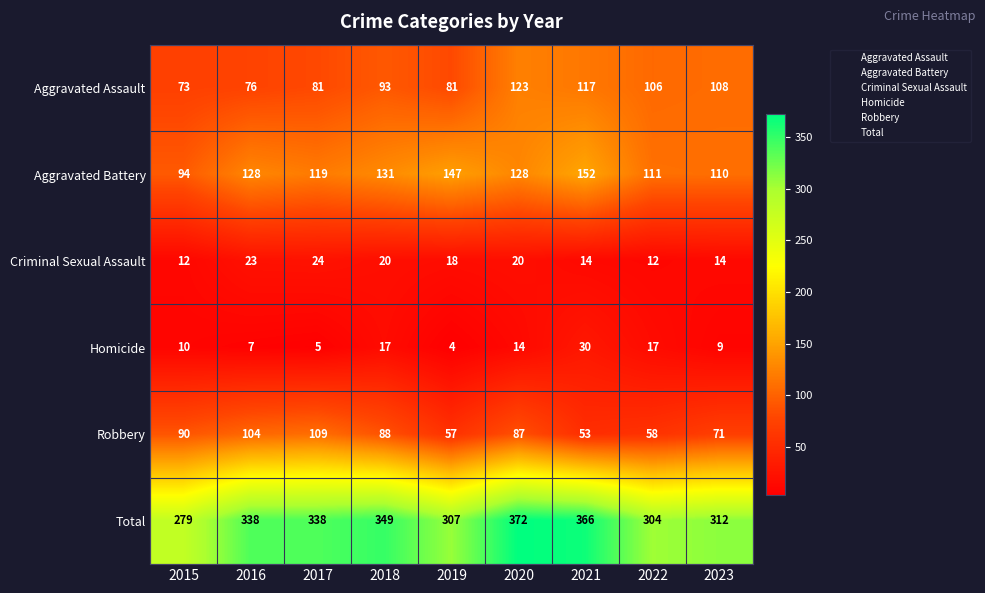

What is the sum of the Aggravated Assault values at 2017 and 2016?

157